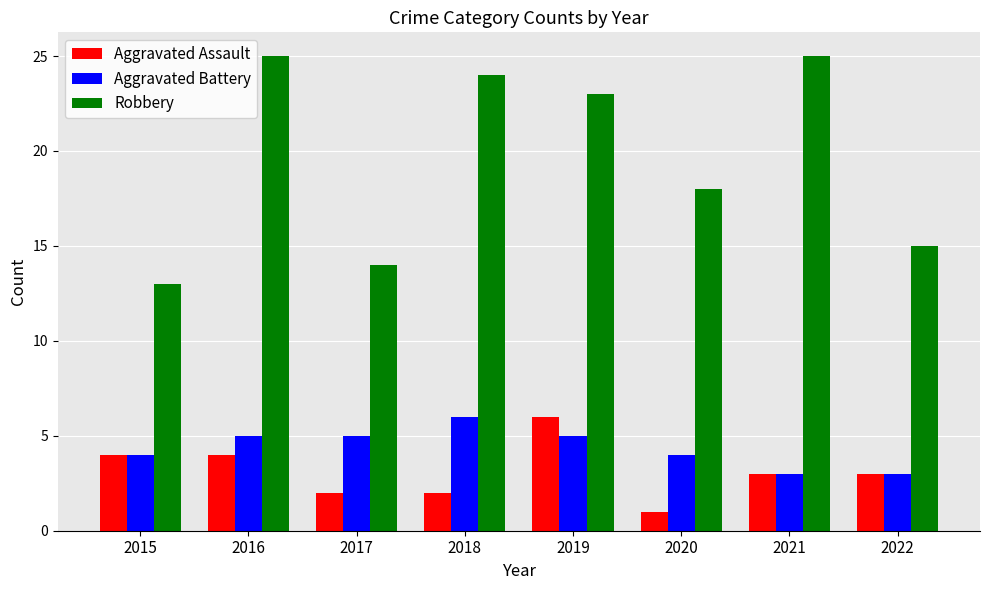

Count the number of data series in this chart.

3